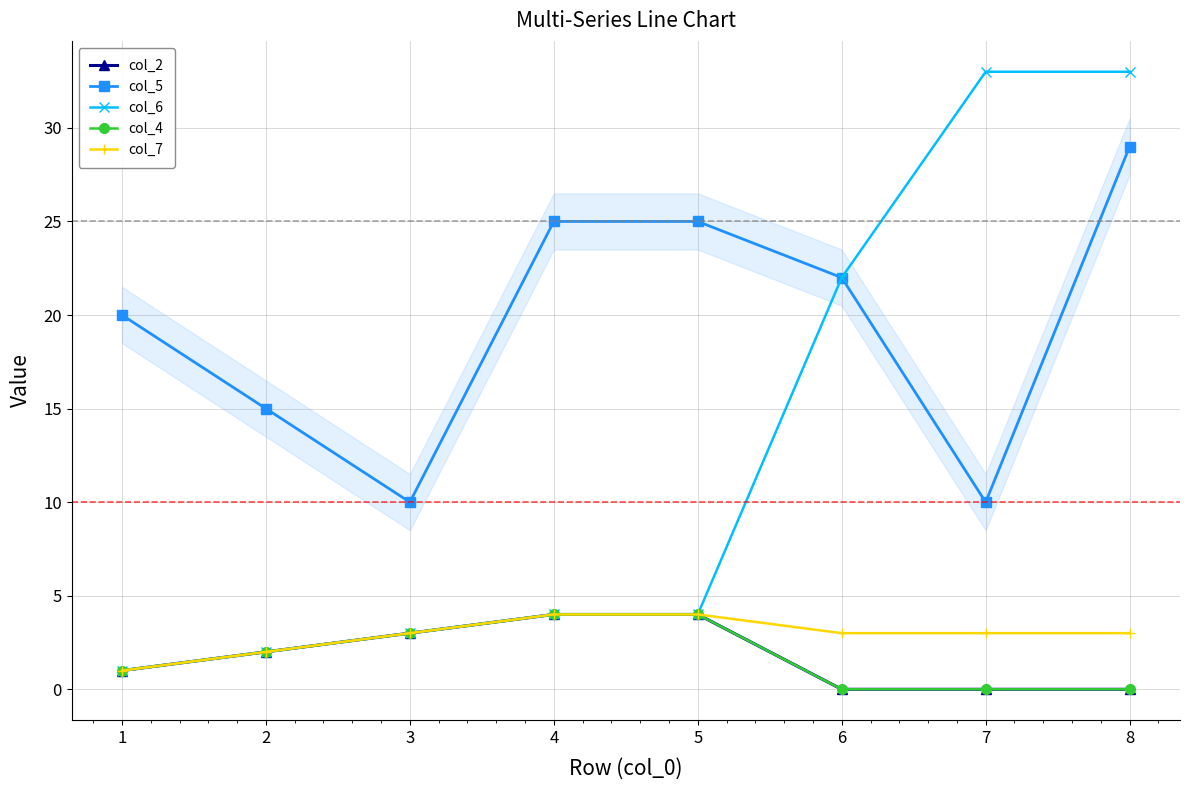

Which category has the lowest value in the col_4 series?

6